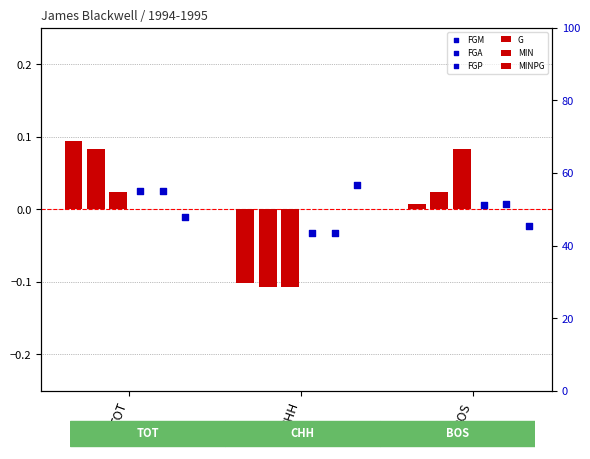

What is the total value across all series at BOS?

0.1